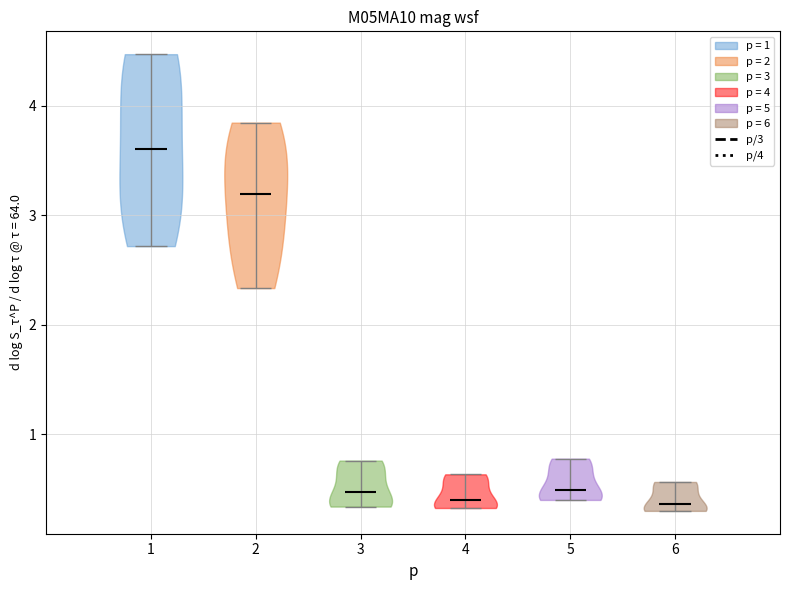

Reading left to right, read every violin against the y-axis: where its median line is, and the lowest and highest points it reaches. The values are not printed on the chart, so give them approximately, as read against the axis.

1: median line 3.6, lowest point 2.7, highest point 4.5
2: median line 3.2, lowest point 2.3, highest point 3.8
3: median line 0.5, lowest point 0.3, highest point 0.8
4: median line 0.4, lowest point 0.3, highest point 0.6
5: median line 0.5, lowest point 0.4, highest point 0.8
6: median line 0.4, lowest point 0.3, highest point 0.6